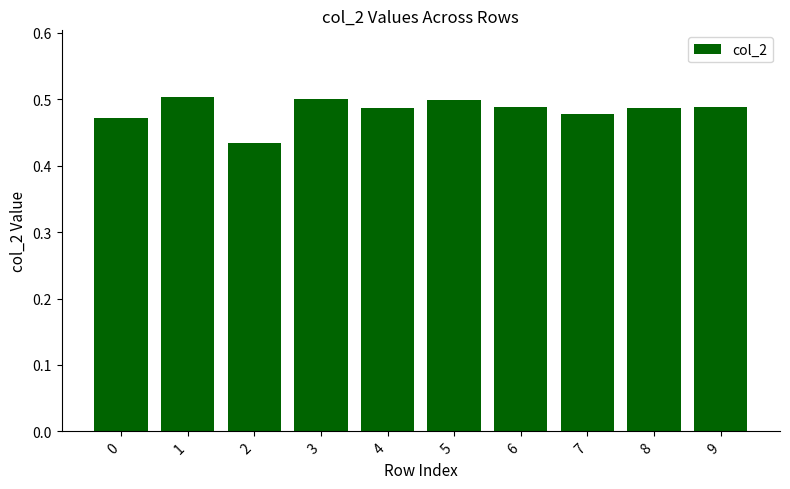

What is the sum of the values at 6 and 5?

1.0